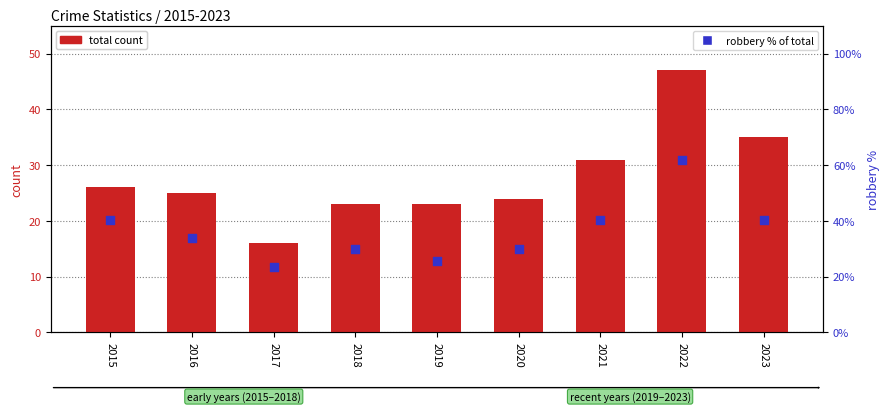

Which series has the largest total across all categories?

robbery % of total